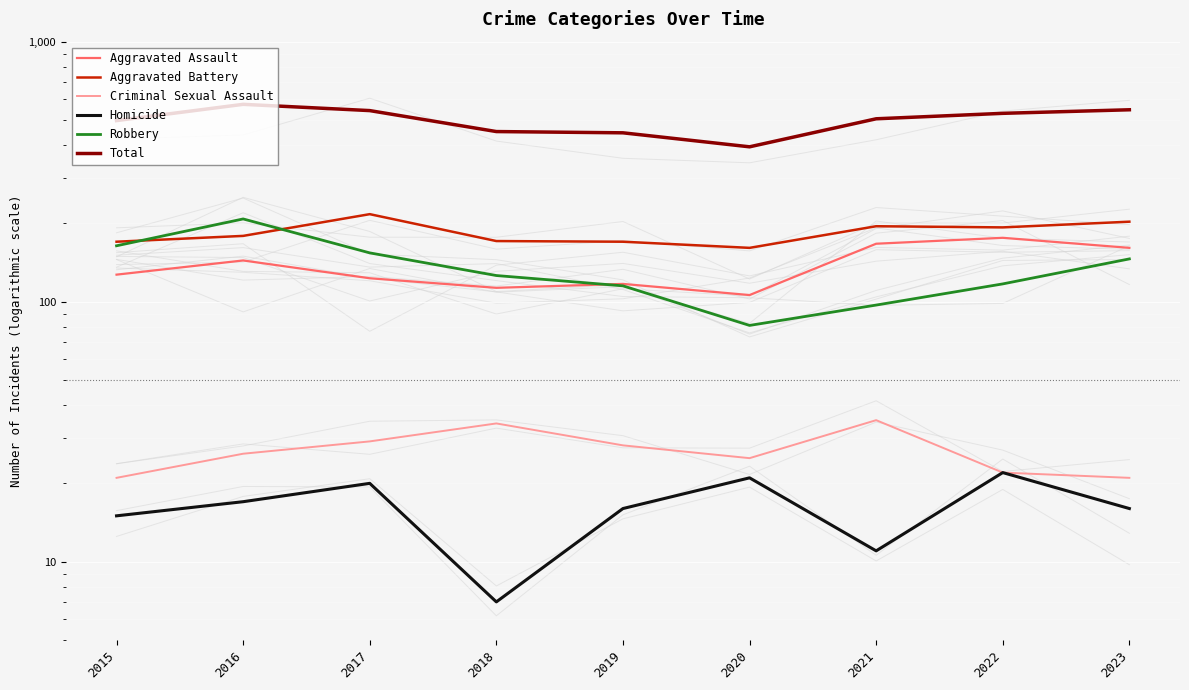

Where is the first local maximum for Robbery?

2016